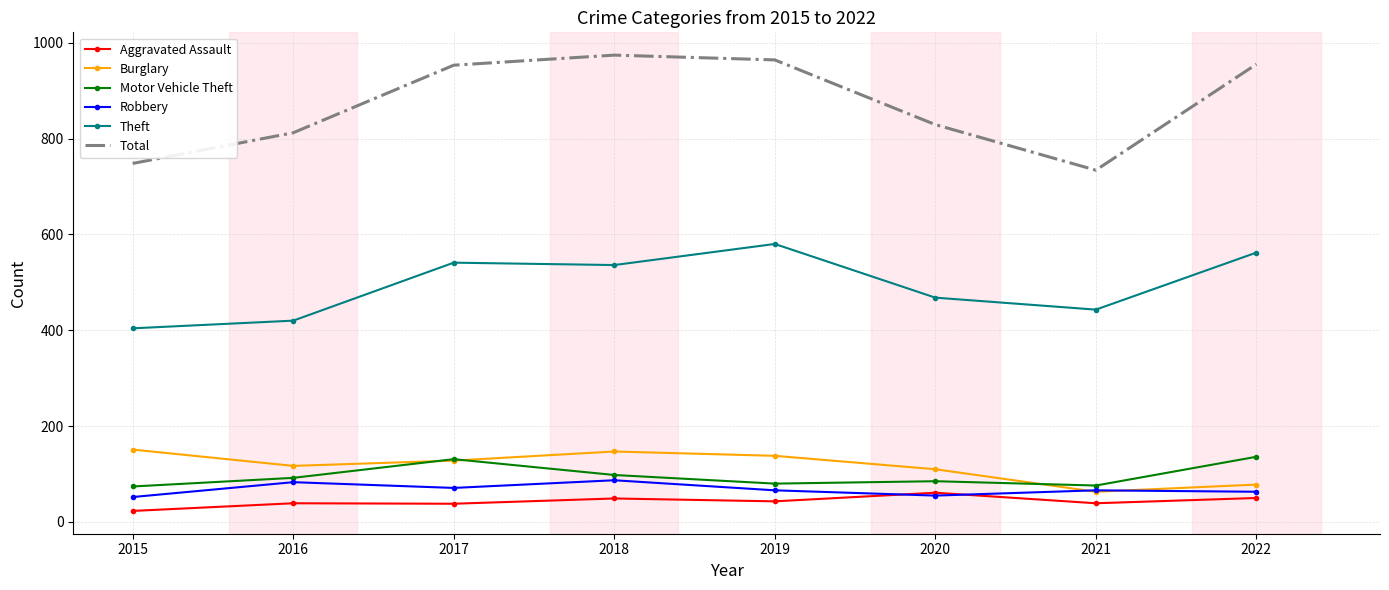

What is the difference between the maximum and minimum values in the Aggravated Assault series?

38